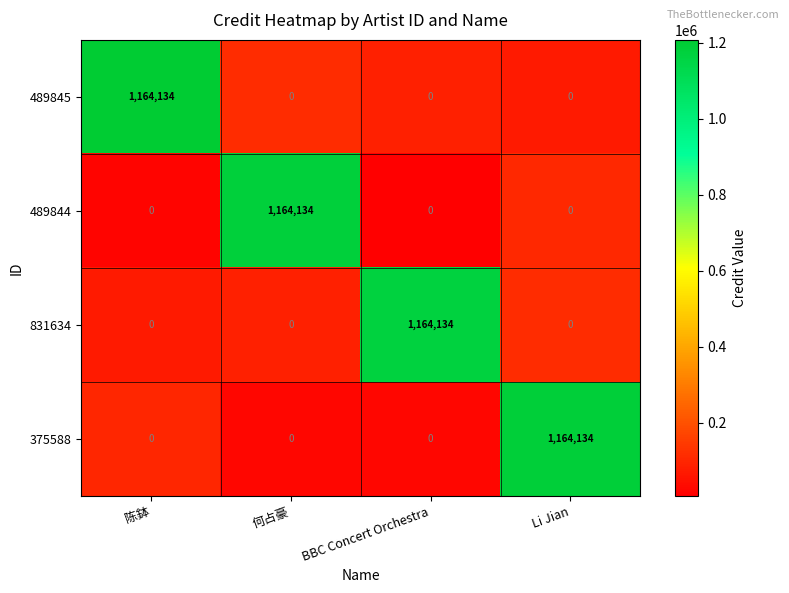

Is it true that 831634 equals 0 at Li Jian?

True